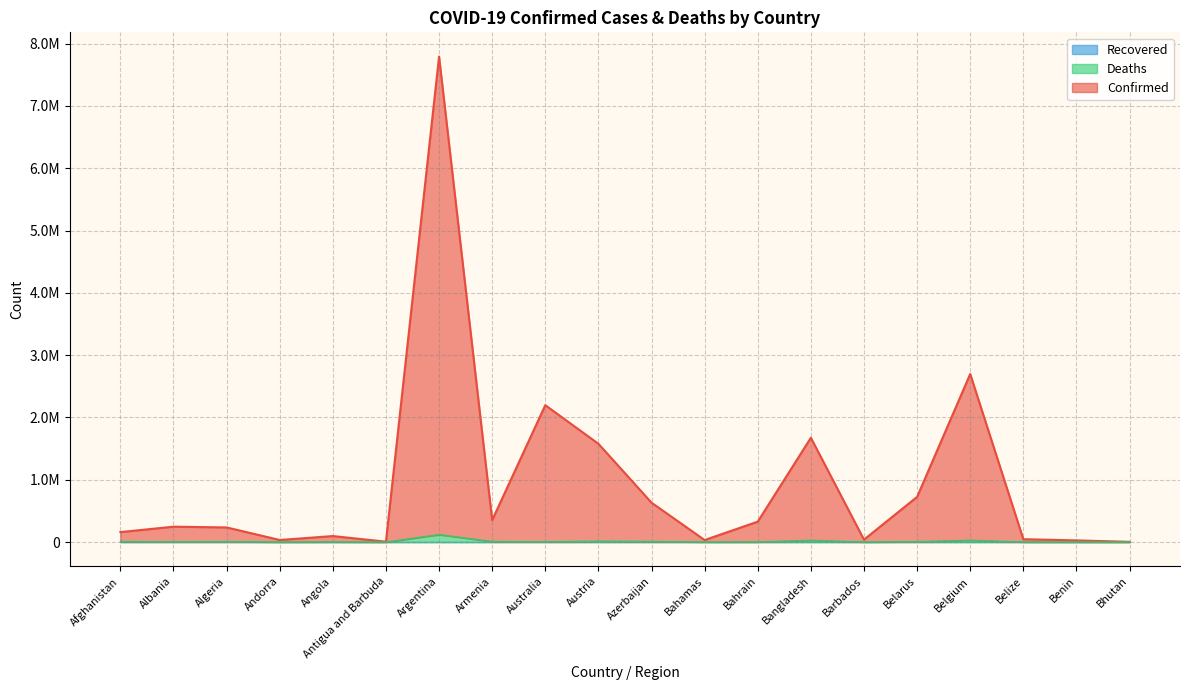

True or false: Deaths and Confirmed intersect in this chart.

False